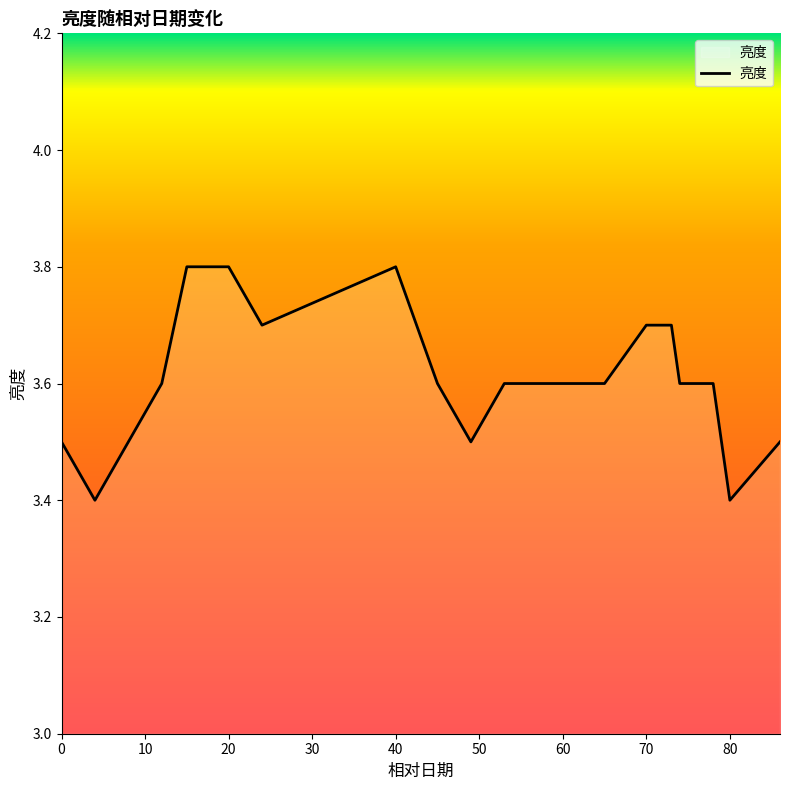

What is the smallest value displayed?

3.4